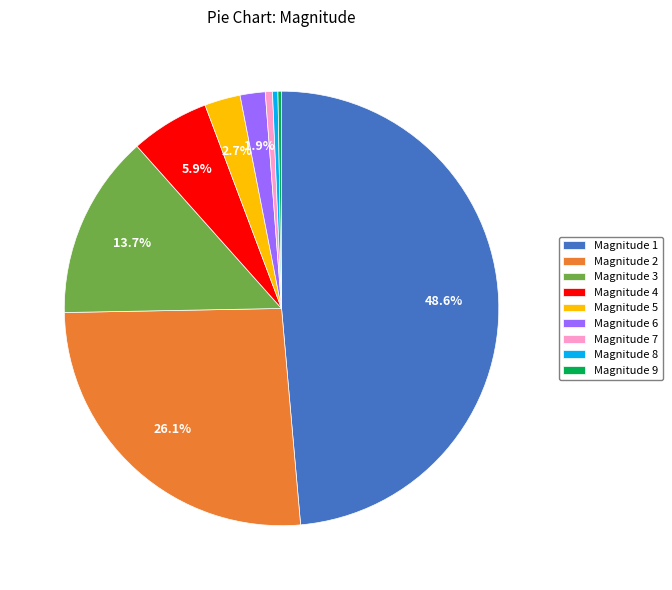

Is there any slice that represents more than half of the pie?

No